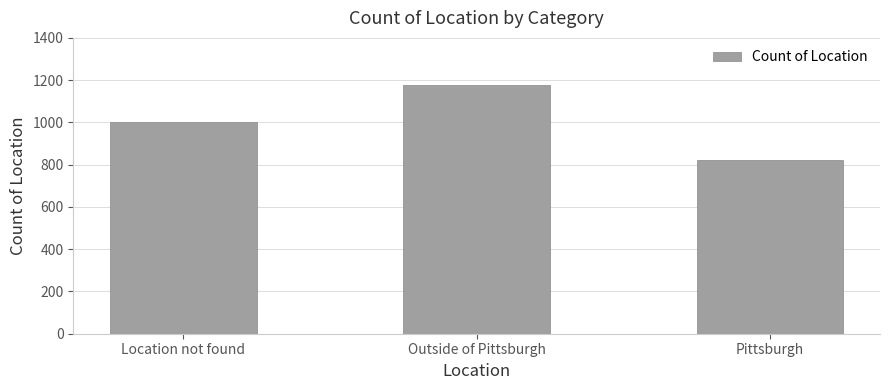

What is the maximum value shown in the chart?

1175